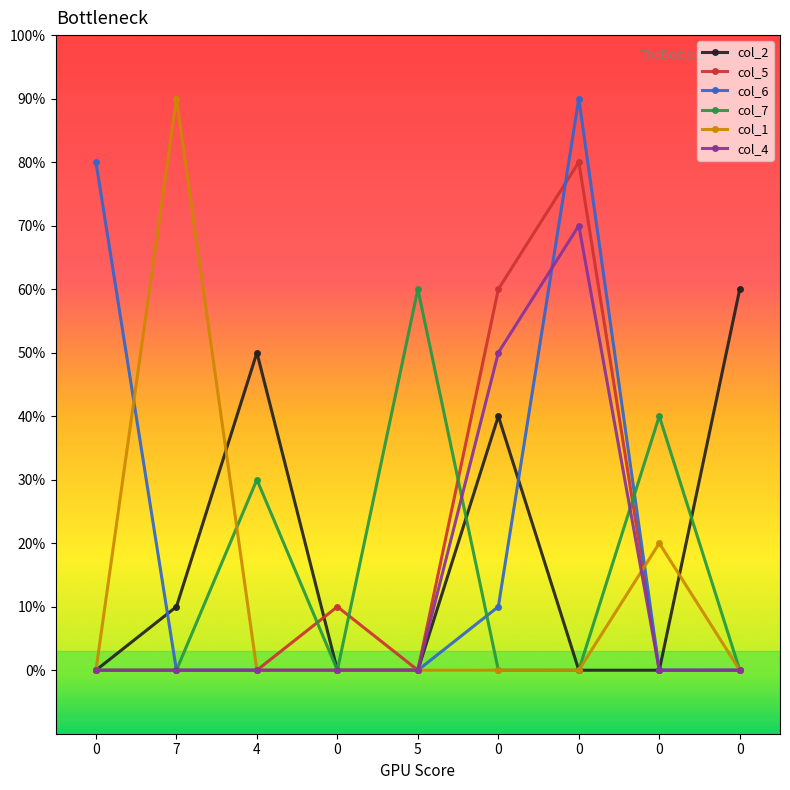

After their last crossing, which series has the higher values: col_1 or col_2?

col_2